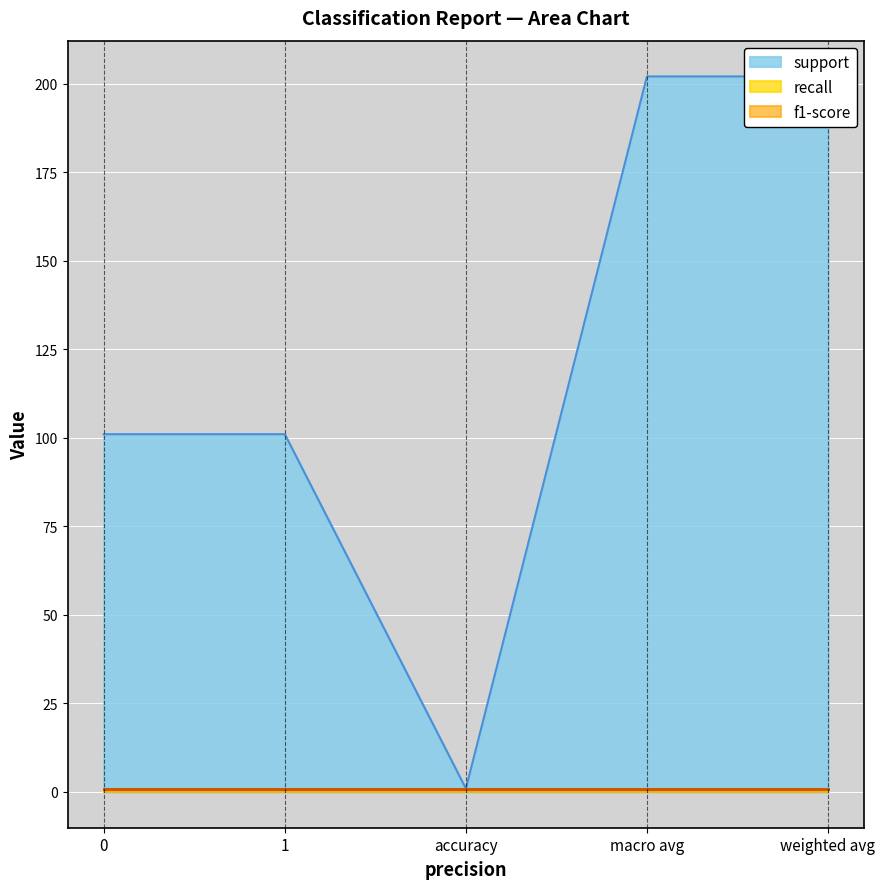

What is the difference between the maximum and second lowest values in the support series?

101.0